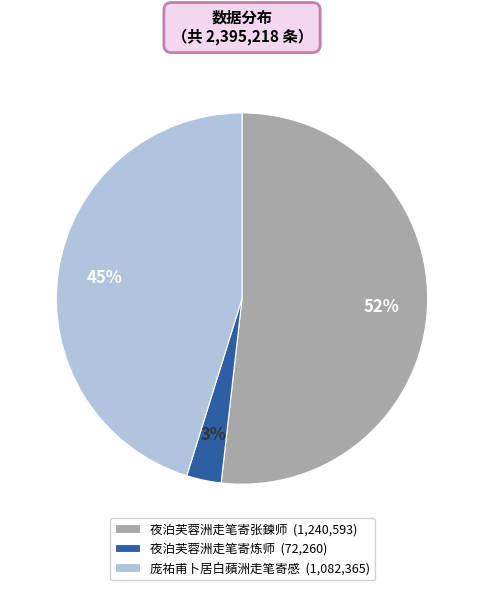

Which slice is the largest?

夜泊芙蓉洲走笔寄张鍊师